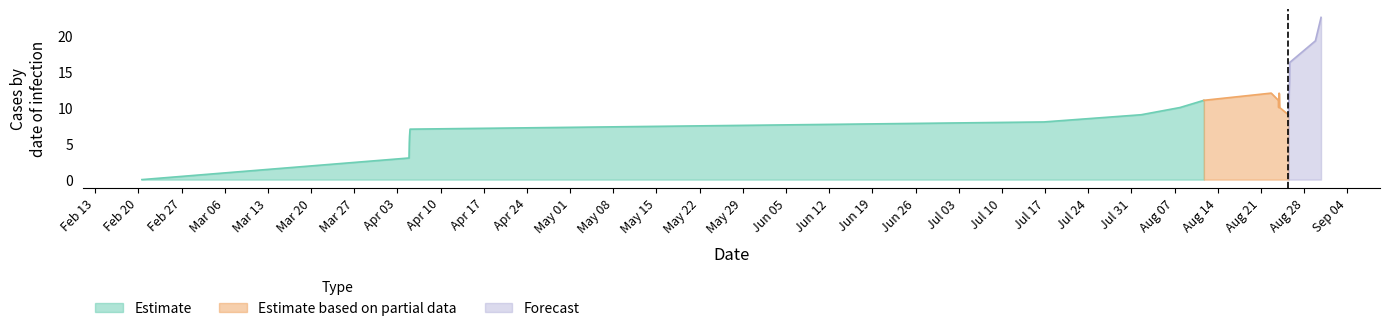

What is the highest value of the Estimate series?

11